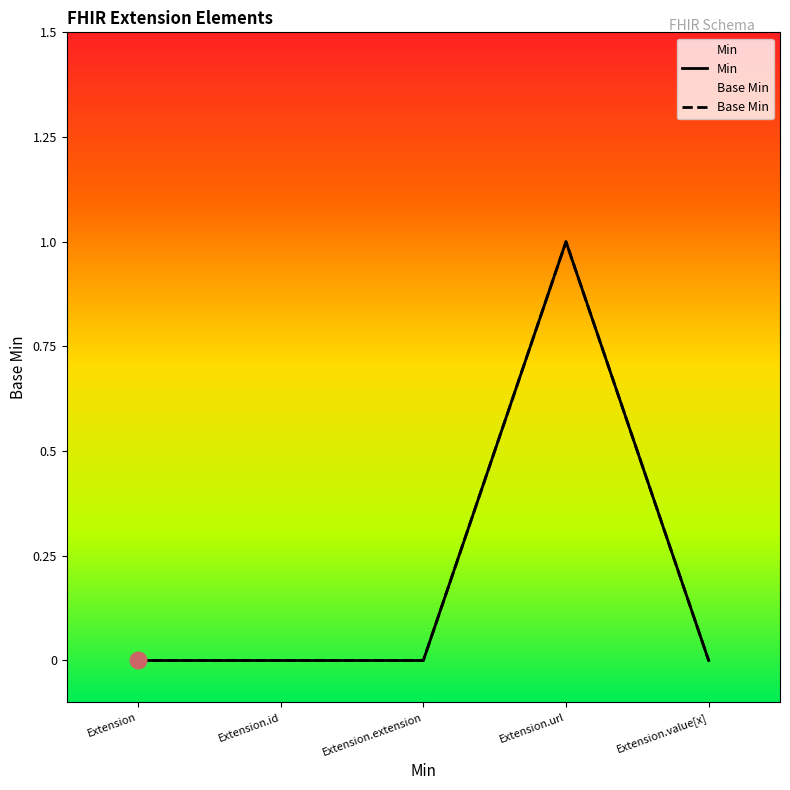

How many Min values are between 0 and 1?

5